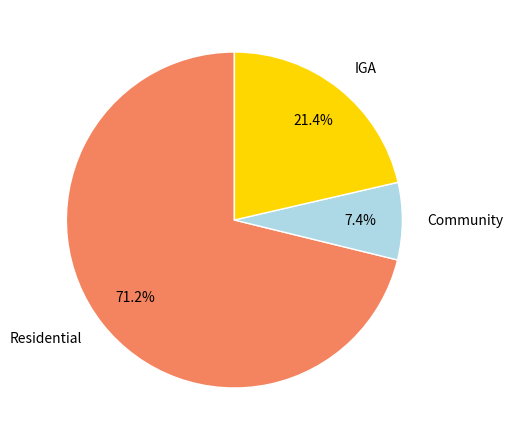

To the nearest percent, what is the difference between the Community and Residential slice percentages?

64%